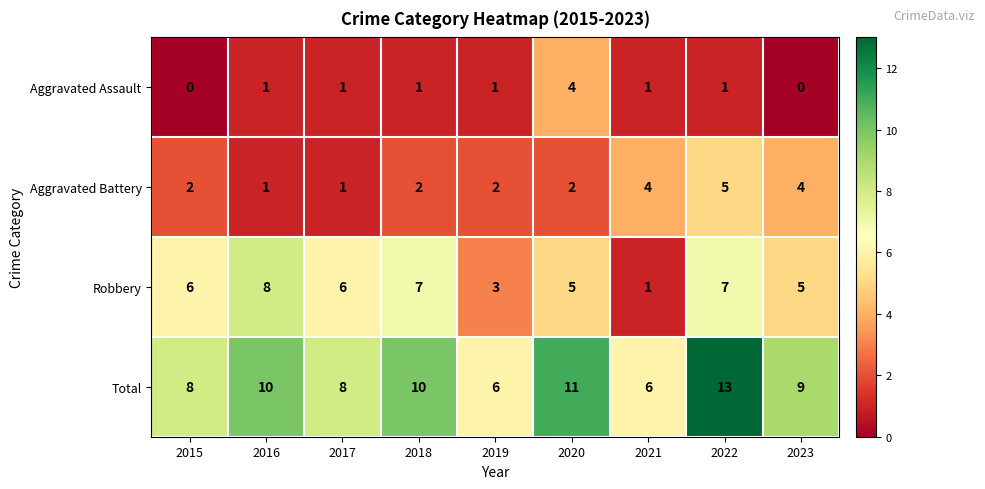

How many values in the Aggravated Battery series are below 2?

2